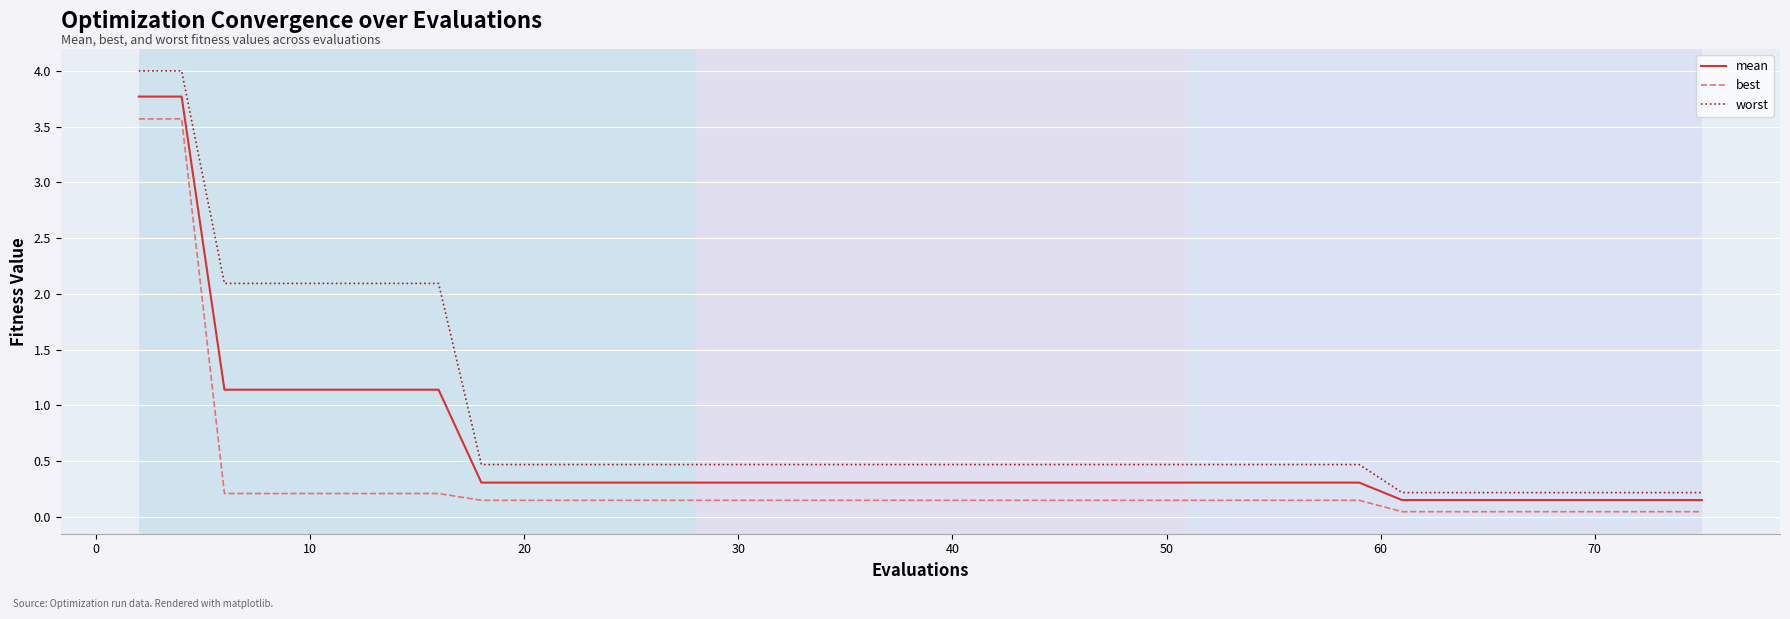

How many series are shown in this chart?

3